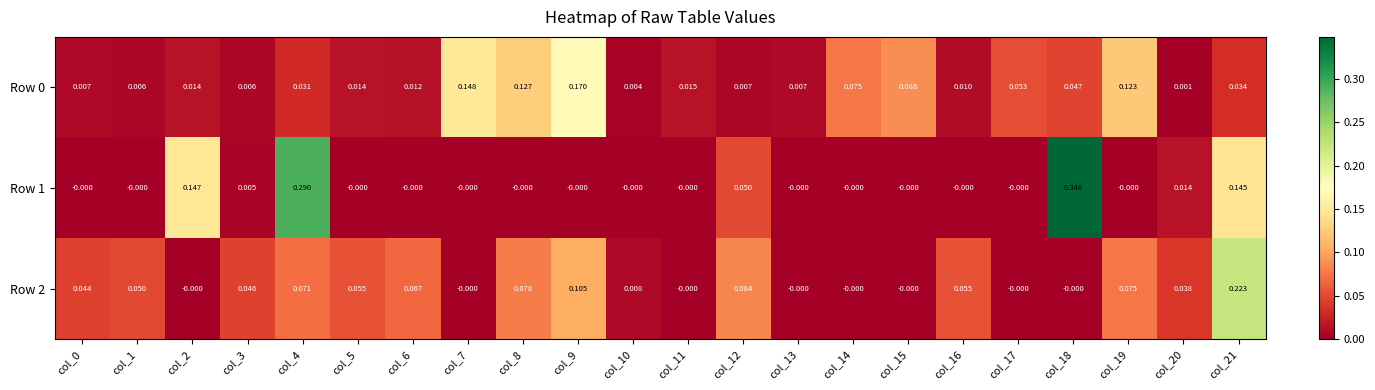

Is the value of Row 0 at col_11 greater than the value of Row 1 at col_19?

Yes